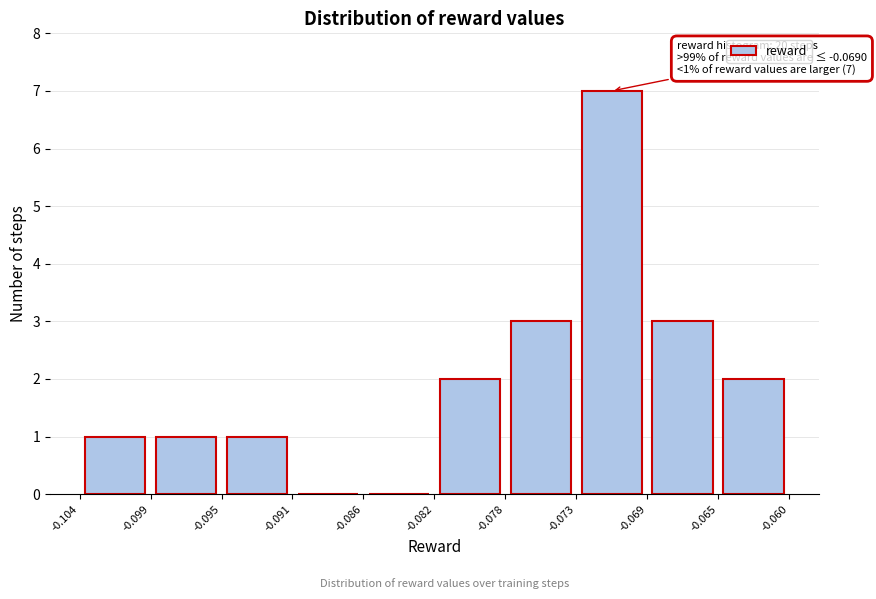

Which range on the x-axis has the tallest bar?

-0.073 to -0.069